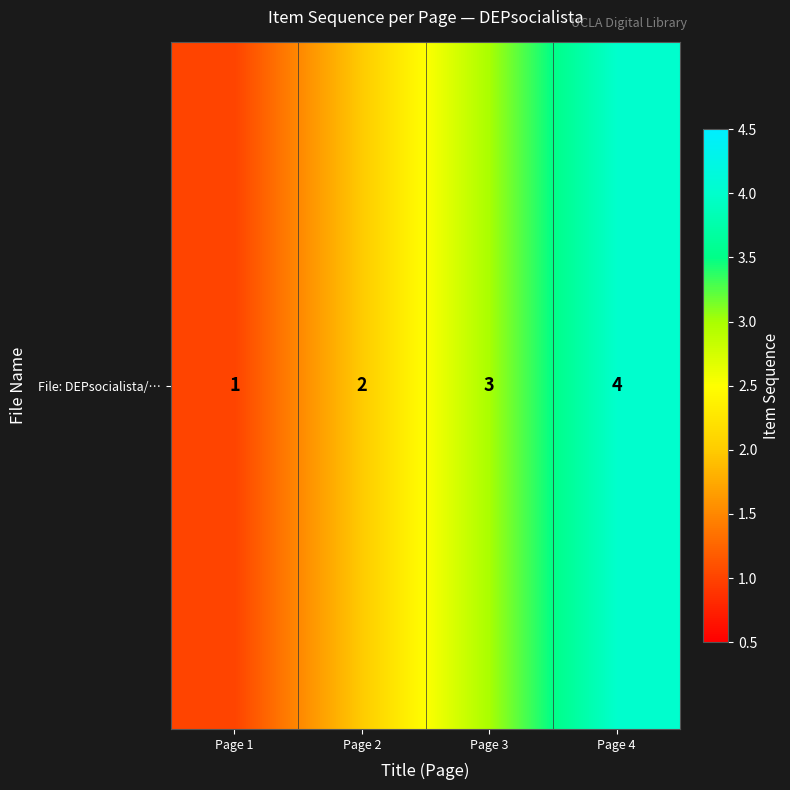

Reading left to right, what are all the values shown in this chart?

Page 1=1	Page 2=2	Page 3=3	Page 4=4